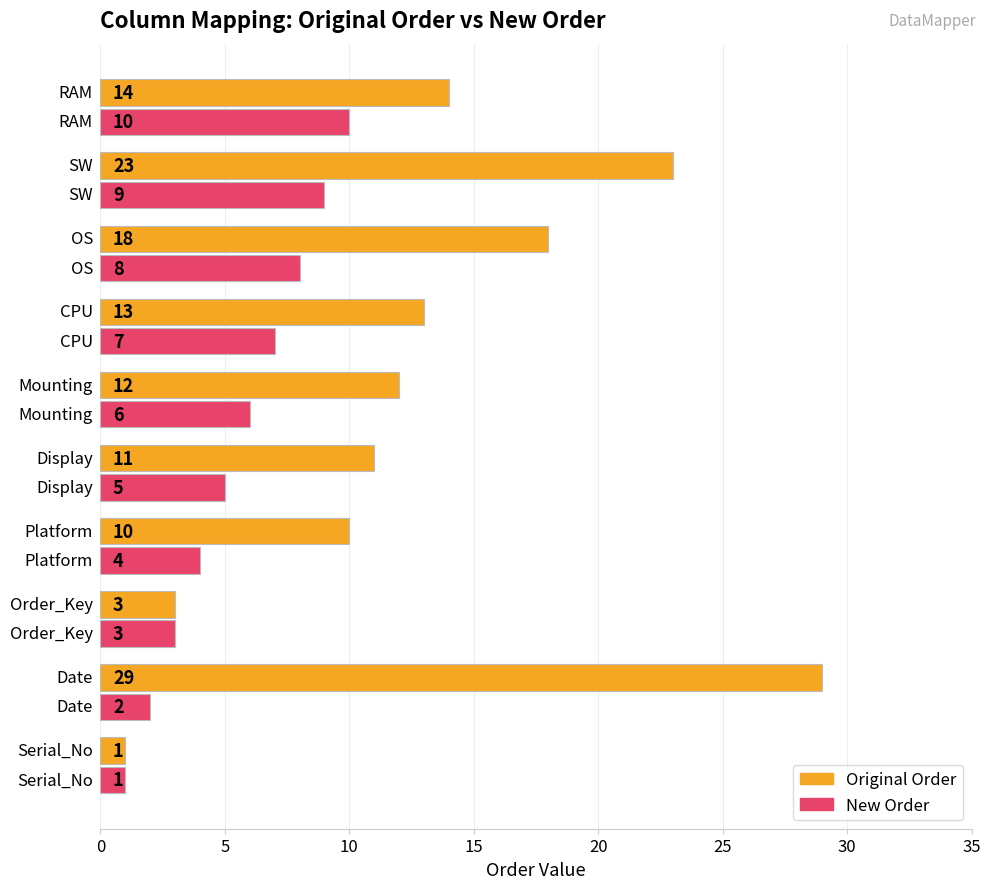

Which series has the largest range (max minus min)?

Original Order